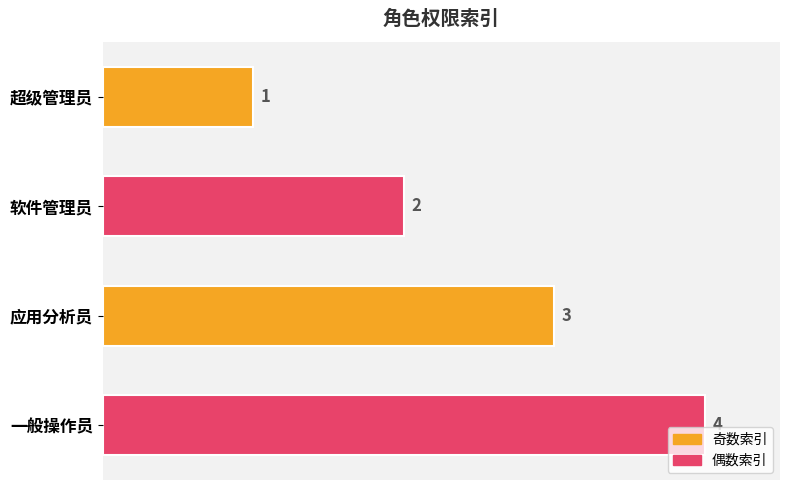

The chart shows a value of 0 at 超级管理员. True or false?

False